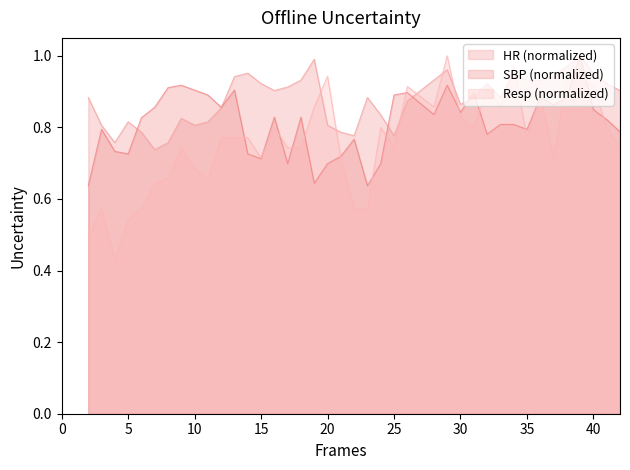

Is it true that SBP (normalized) equals 0.2 at 5?

False